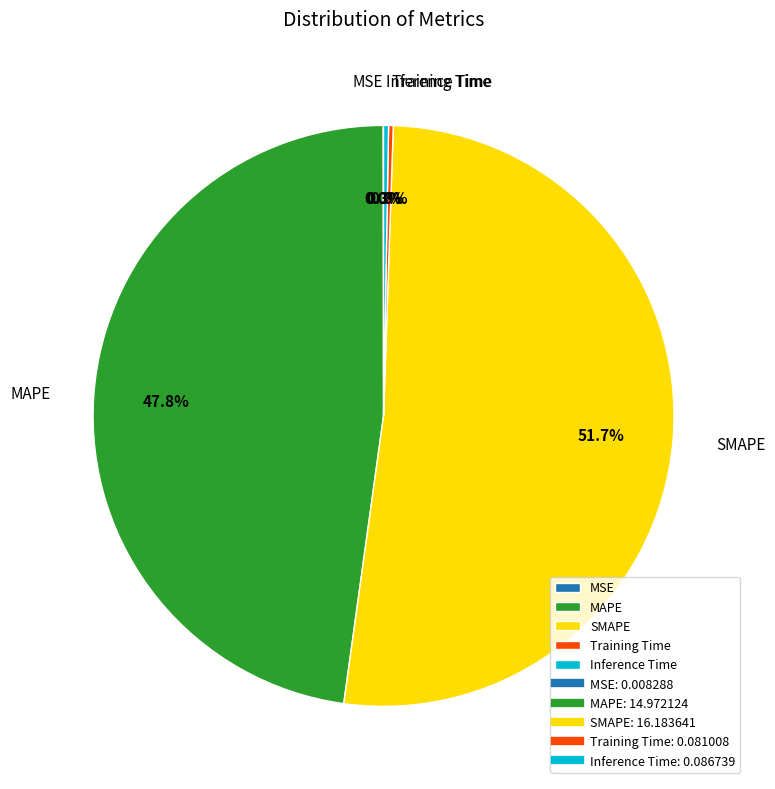

Between MAPE and SMAPE, which is larger?

SMAPE